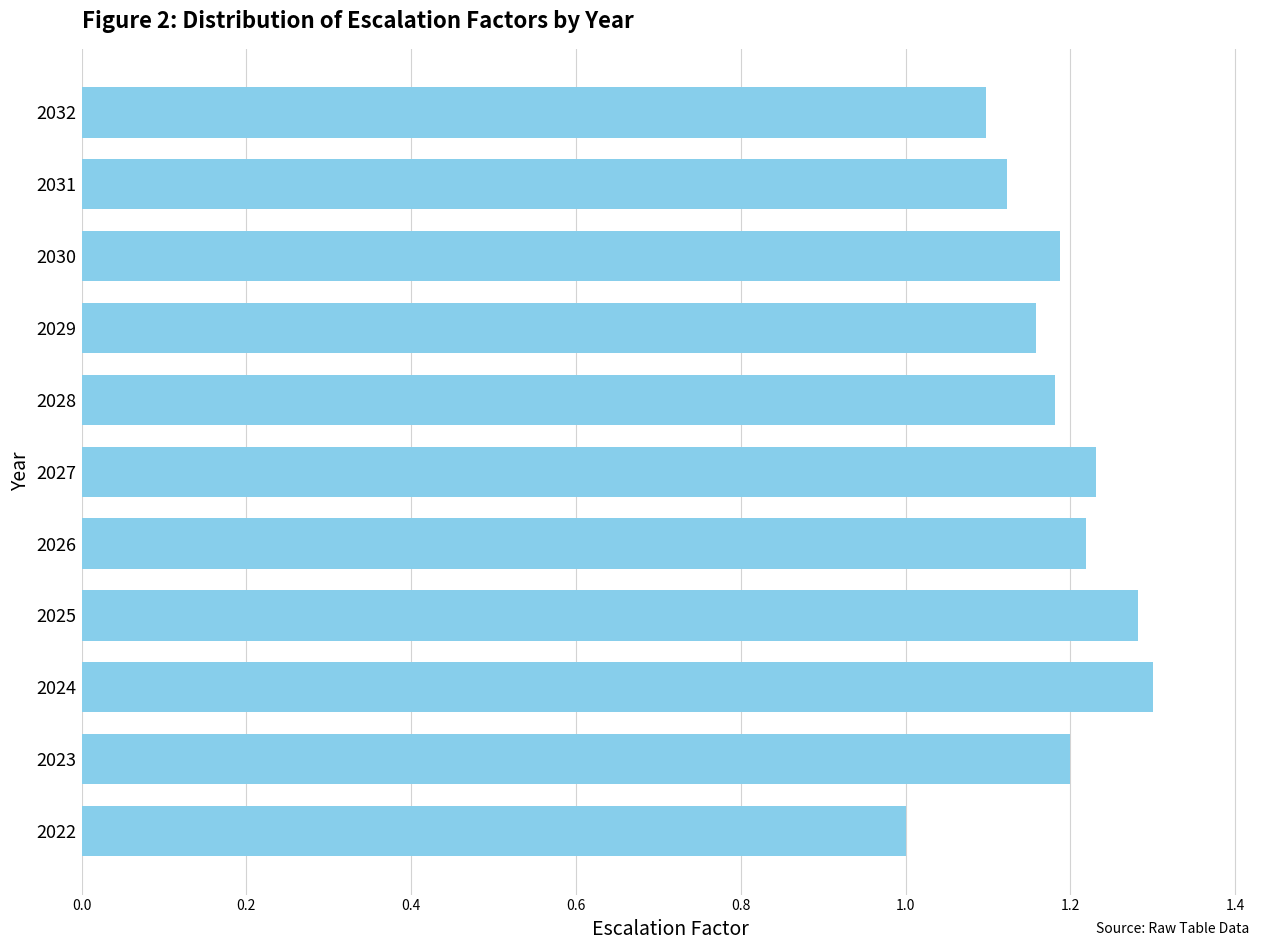

Are the bars grouped side by side (vs. stacked)?

No